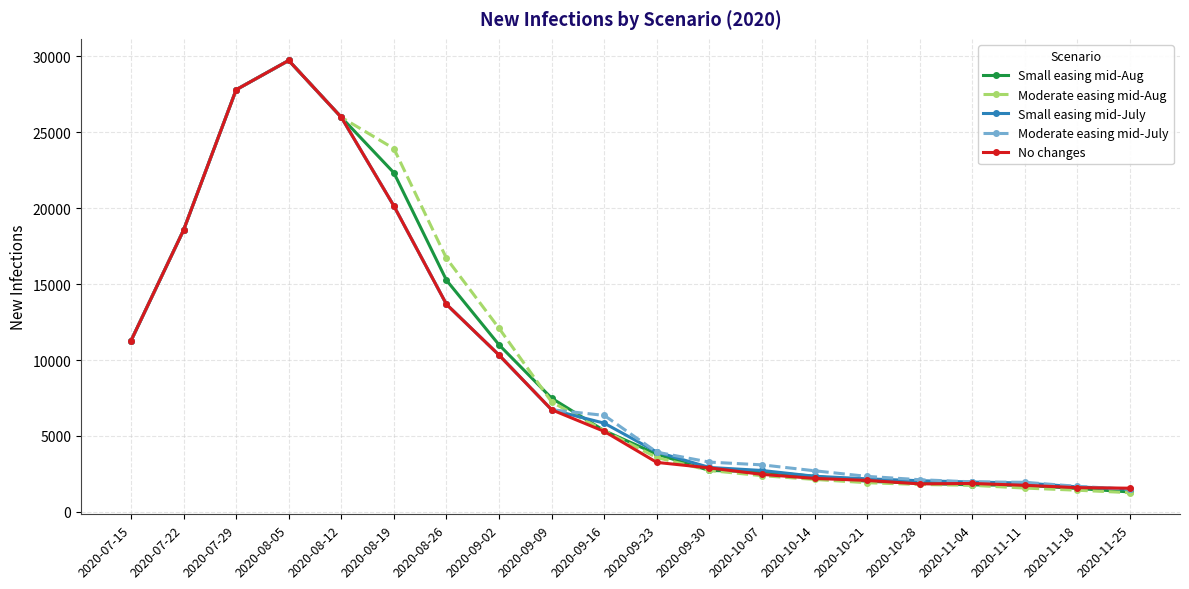

What is the difference between the highest and lowest values at 2020-10-21?

418